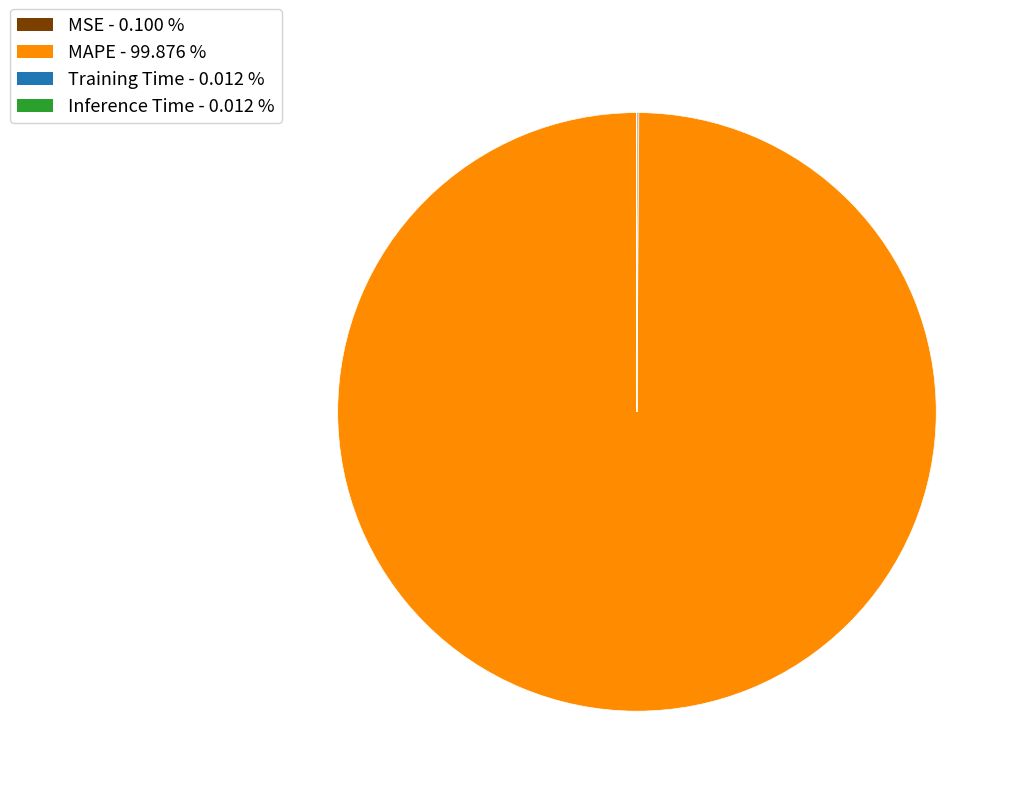

Is there any slice that represents more than half of the pie?

Yes